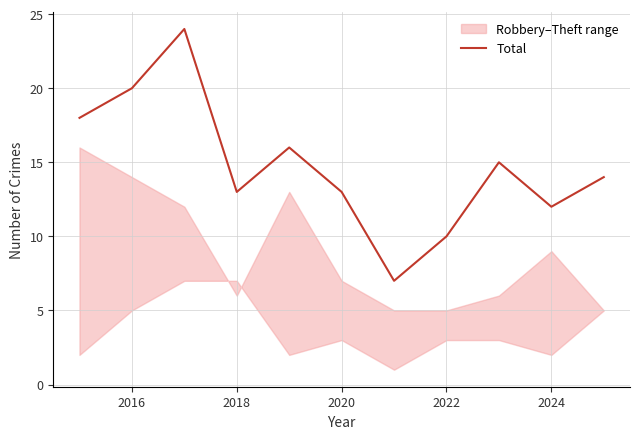

What is the difference between the second highest and second lowest values?

10